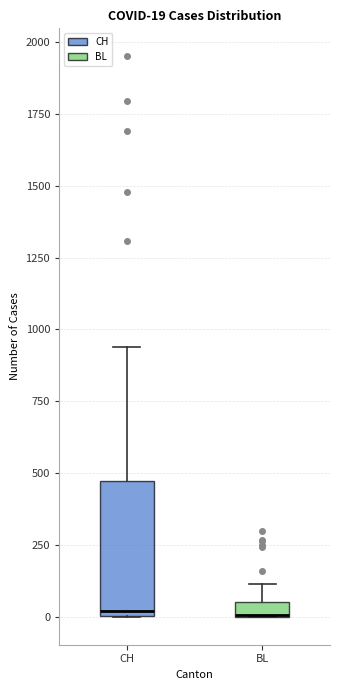

Comparing the boxes themselves (not the whiskers), which one is the tallest?

CH